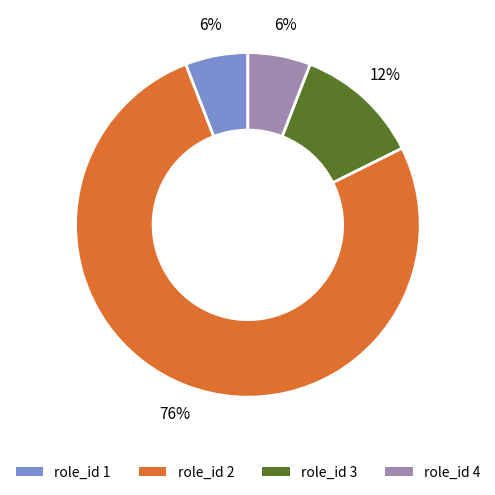

Is it true that role_id 4 is 6% of the pie?

True